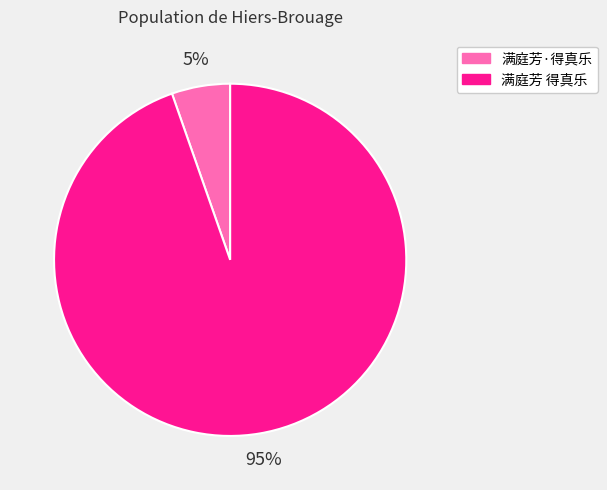

Is the sum of 满庭芳·得真乐 and 满庭芳 得真乐 greater than half?

Yes